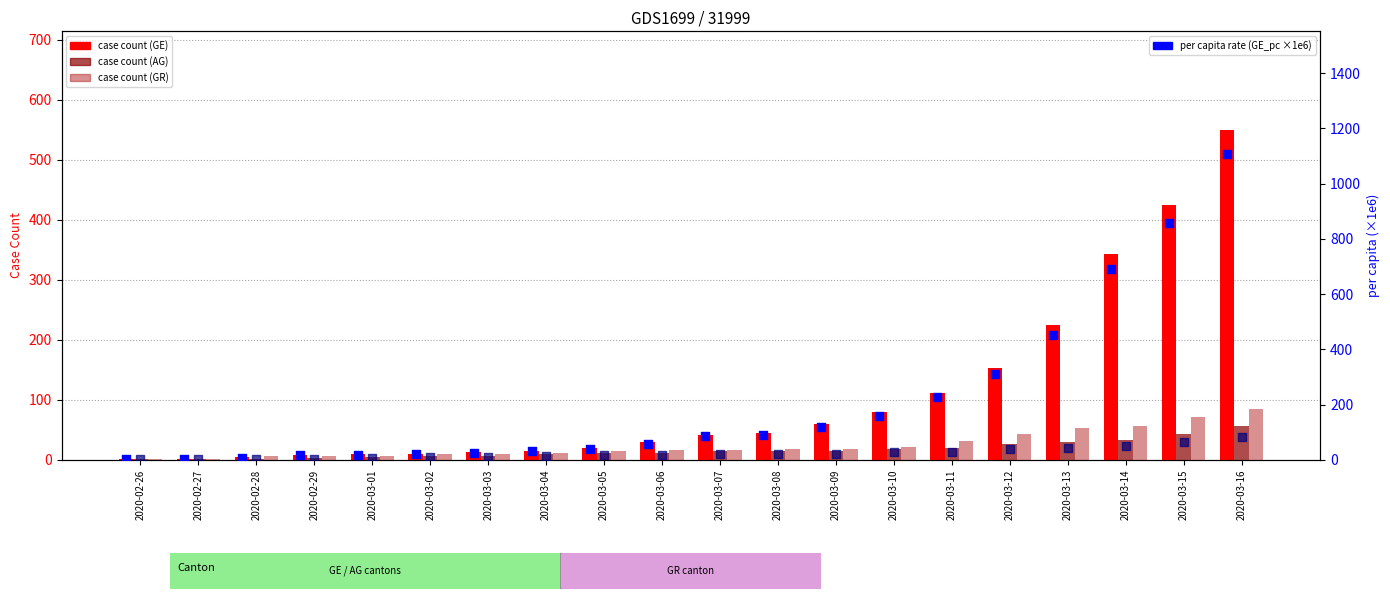

Which series reaches the minimum Y coordinate?

GE